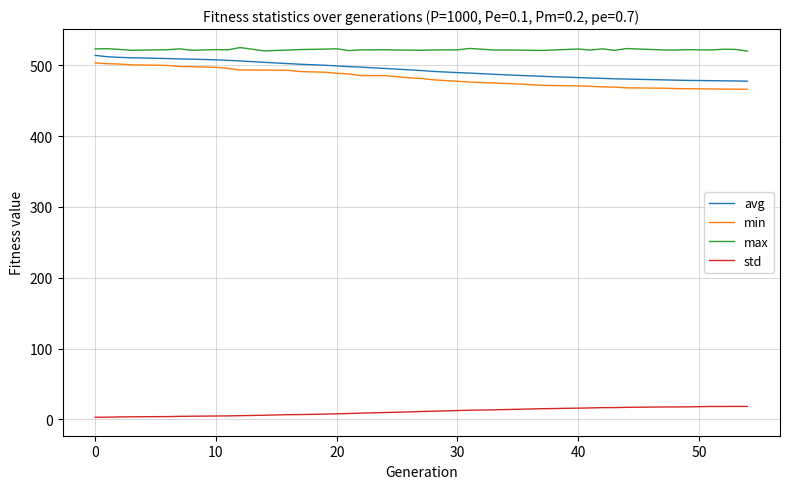

What is the difference between the maximum and minimum values in the avg series?

36.4